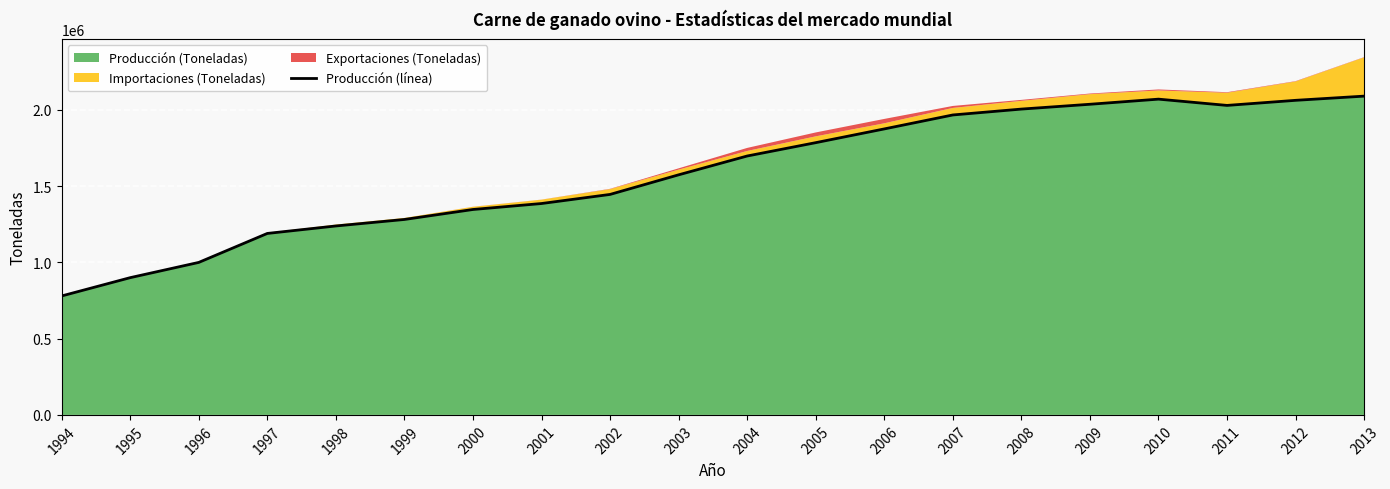

The chart shows a value of 261352 at 1997. True or false?

False